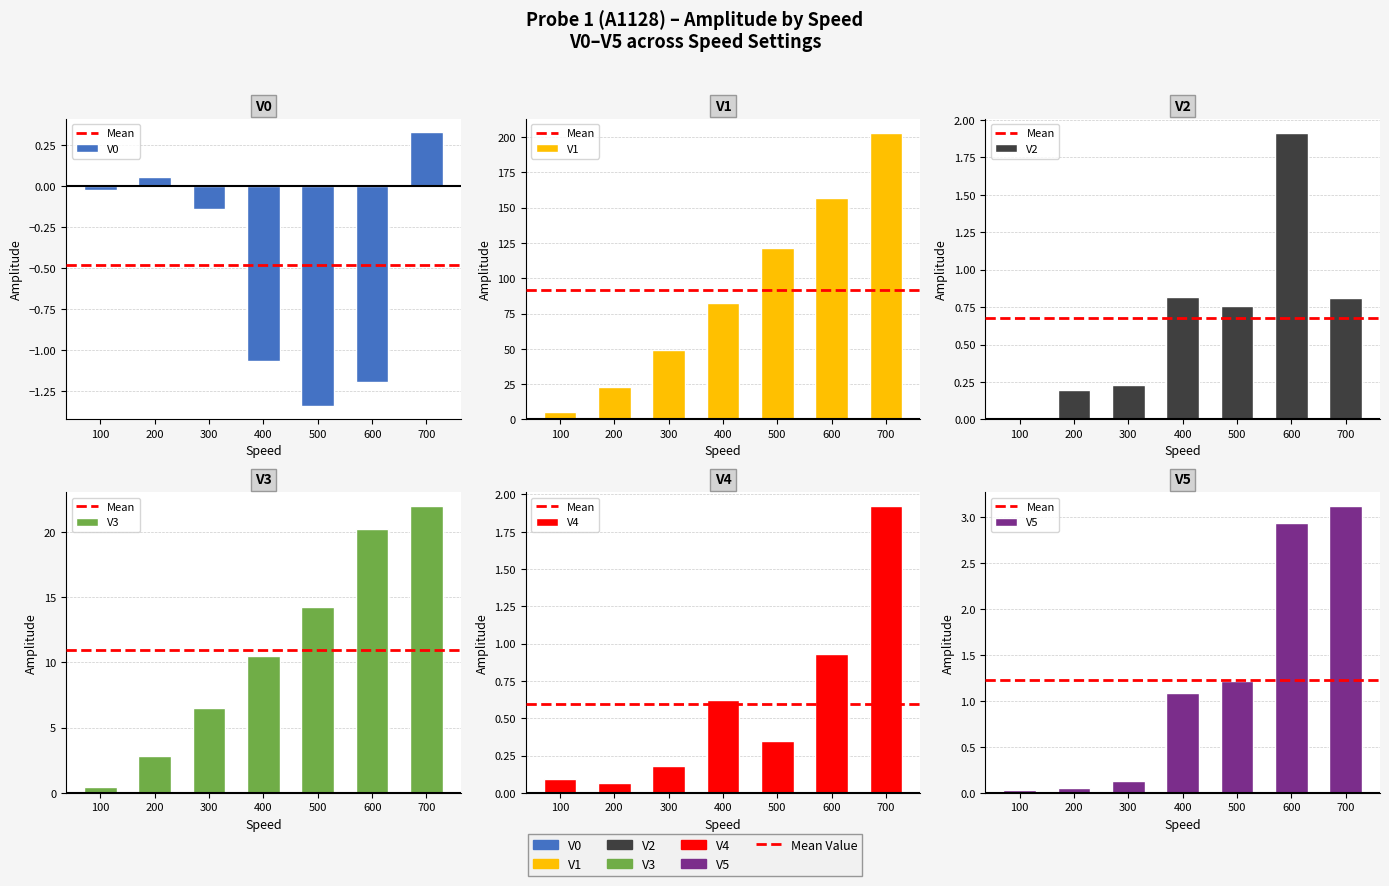

What is the difference between the maximum and minimum values in the V2 series?

1.9